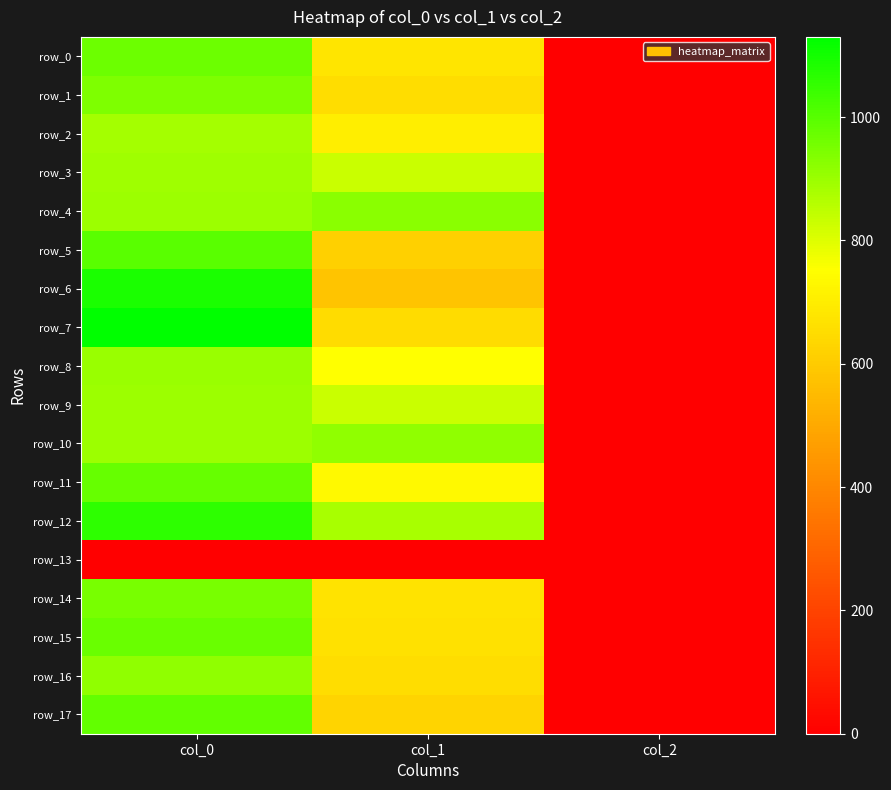

The value of row_2 at col_2 is 0.6. True or false?

False